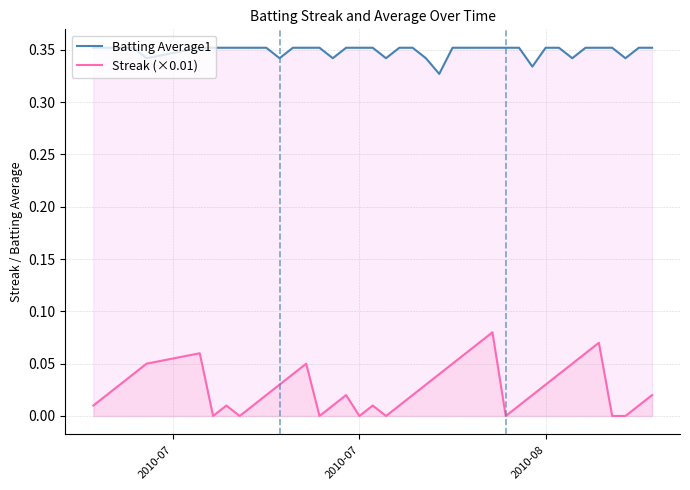

How many series are shown in this chart?

2